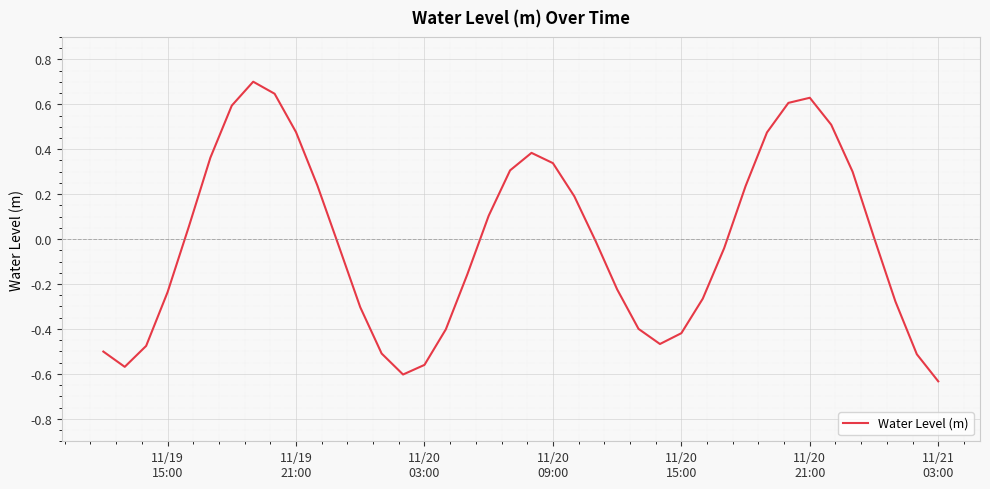

What is the difference between the maximum and minimum values?

1.3